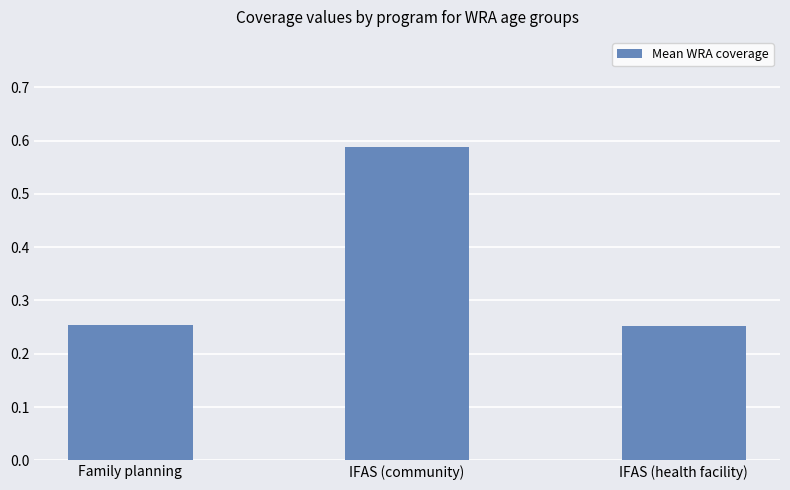

What is the sum of the values at IFAS (health facility) and IFAS (community)?

0.8